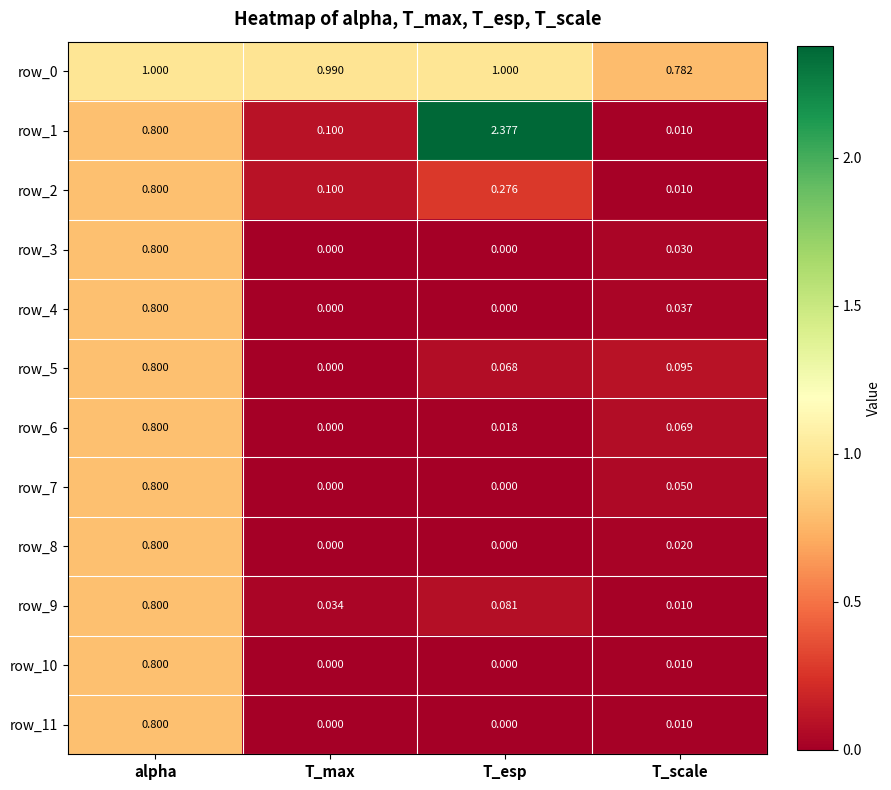

At which label does row_5 reach its peak?

alpha